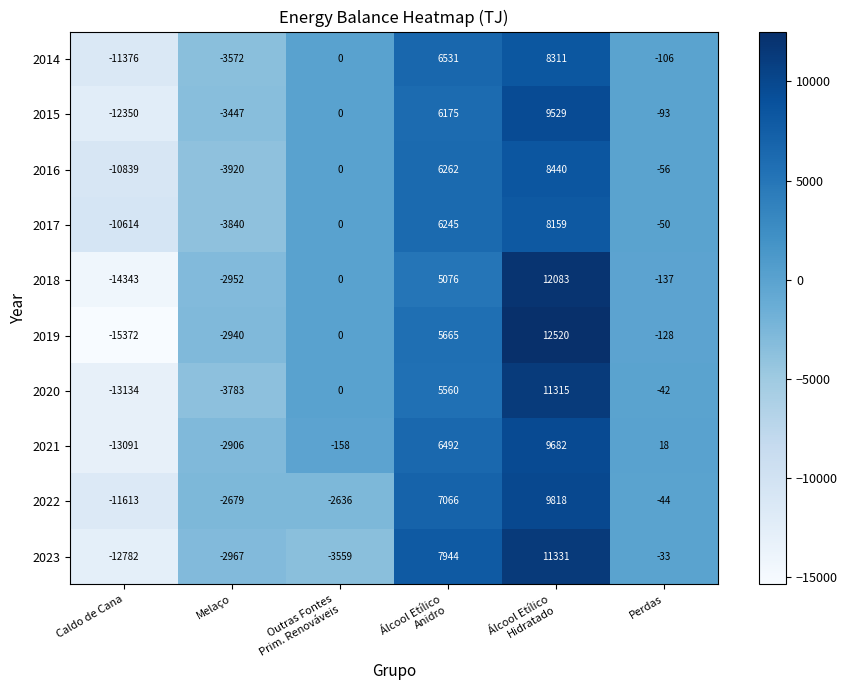

What is the difference between the highest and lowest values at Melaço?

1241